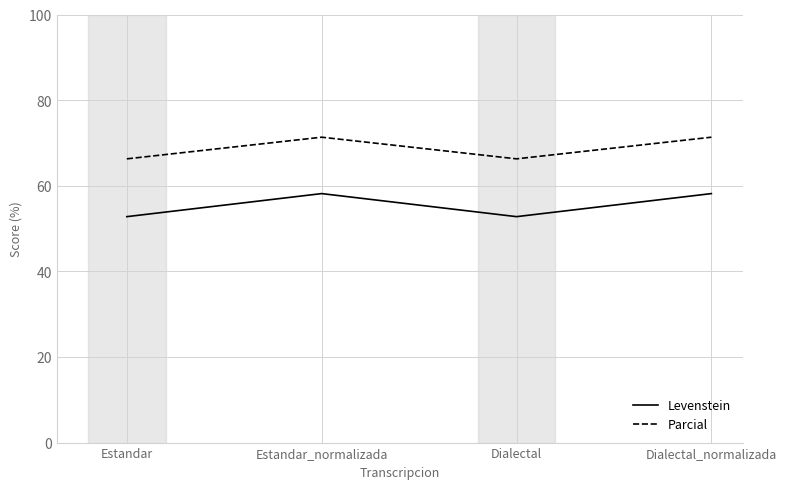

What are all the series names shown in the legend?

Levenstein, Parcial